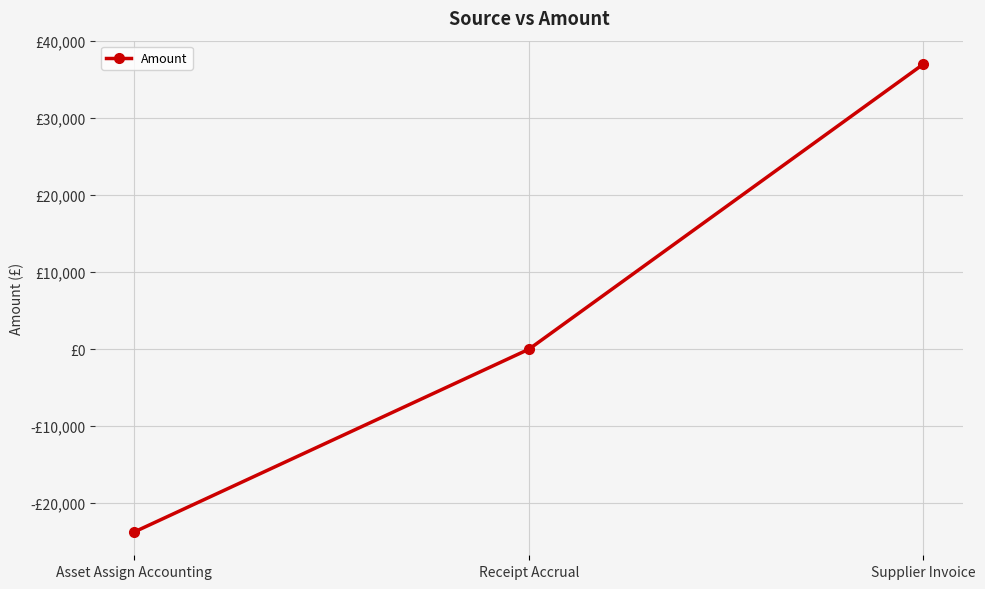

The chart shows a value of -42656.9 at Asset Assign Accounting. True or false?

False